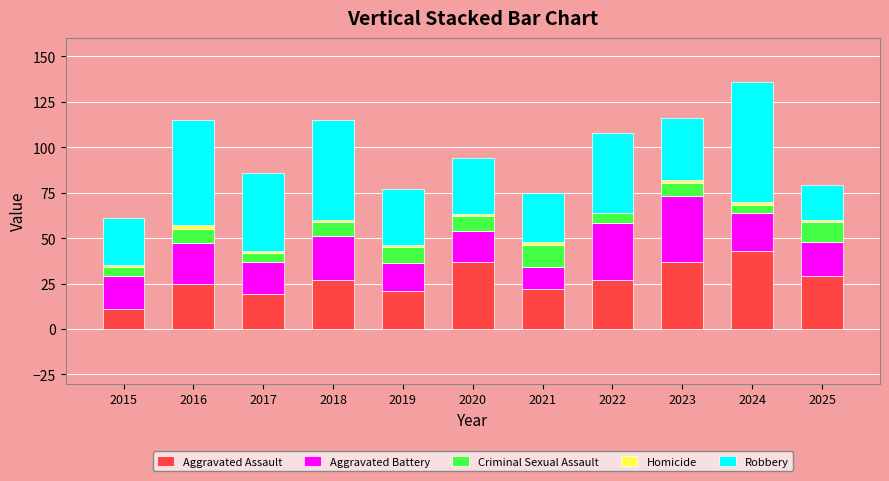

What are all the series names shown in the legend?

Aggravated Assault, Aggravated Battery, Criminal Sexual Assault, Homicide, Robbery